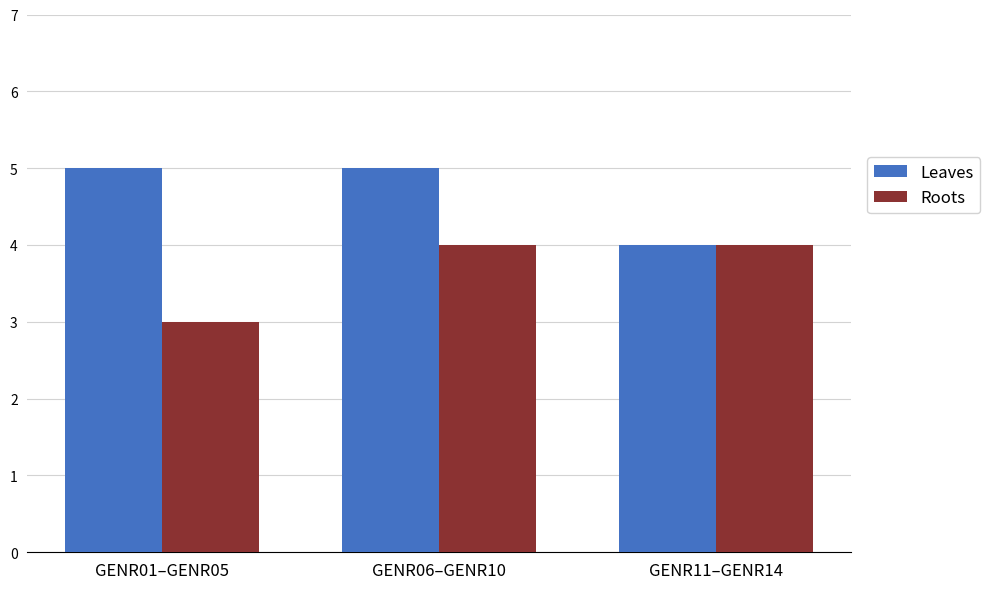

Rank the series by their average value, from lowest to highest.

Roots, Leaves